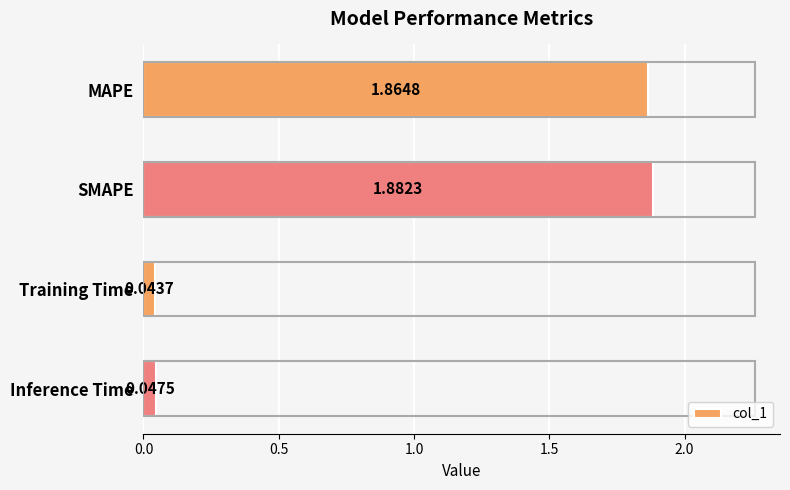

At which label is the value closest to 0?

Training Time